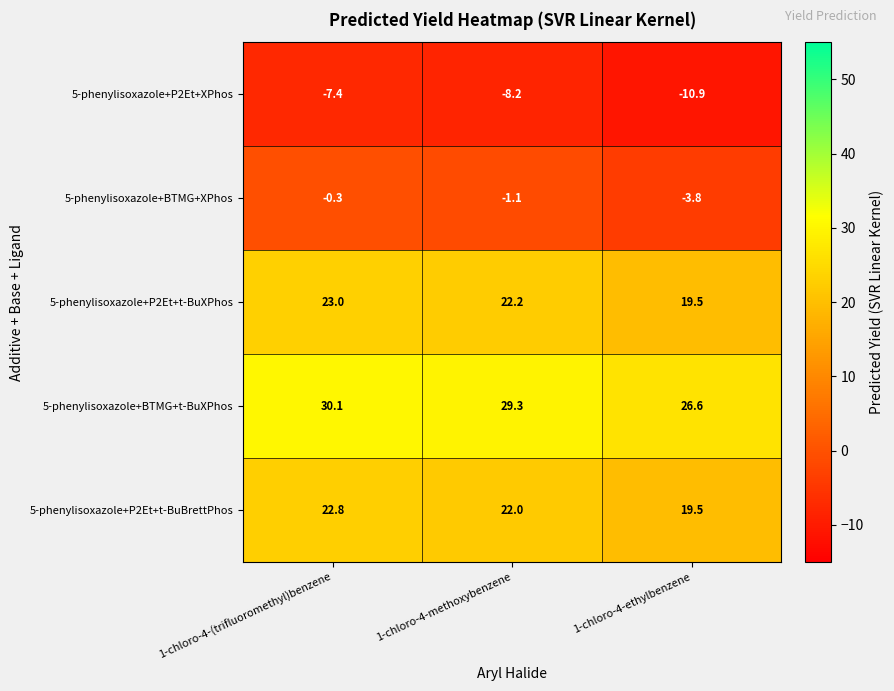

Is it true that 5-phenylisoxazole+BTMG+t-BuXPhos equals 13.9 at 1-chloro-4-methoxybenzene?

False